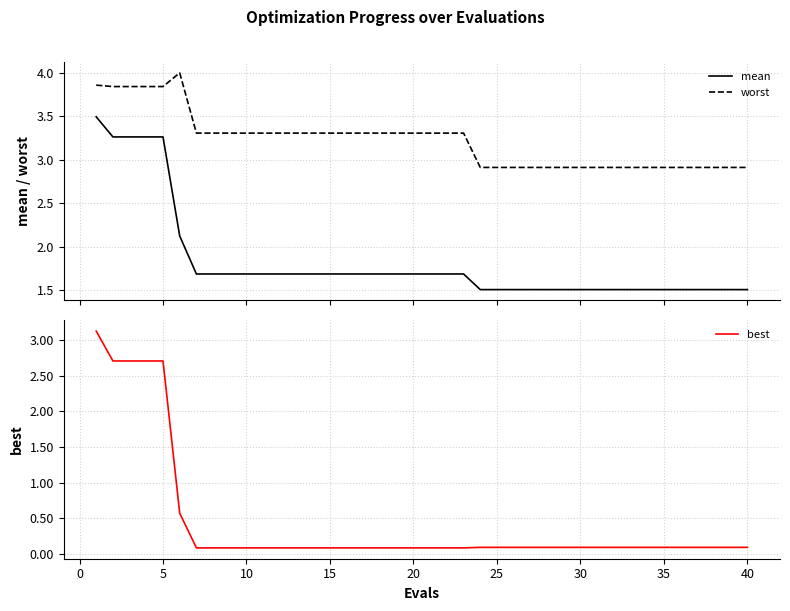

Which series has the largest range (max minus min)?

best